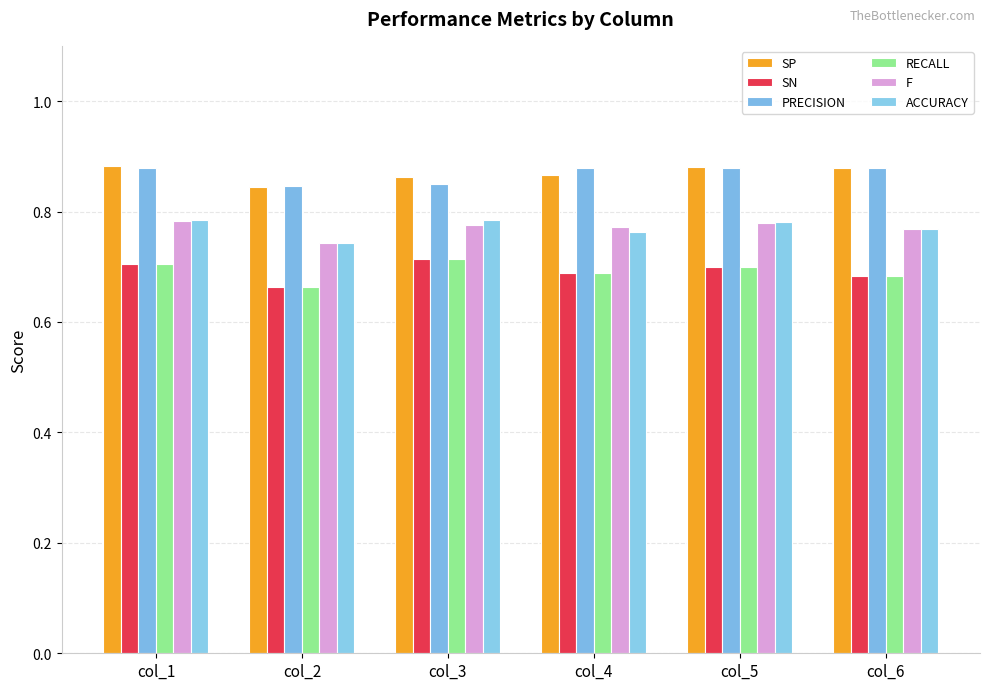

How many series are shown in this chart?

6